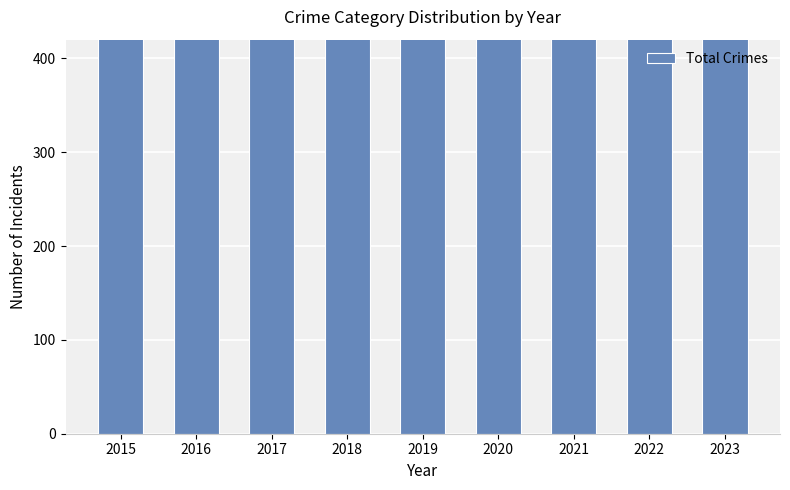

The value at 2023 is 919. True or false?

True